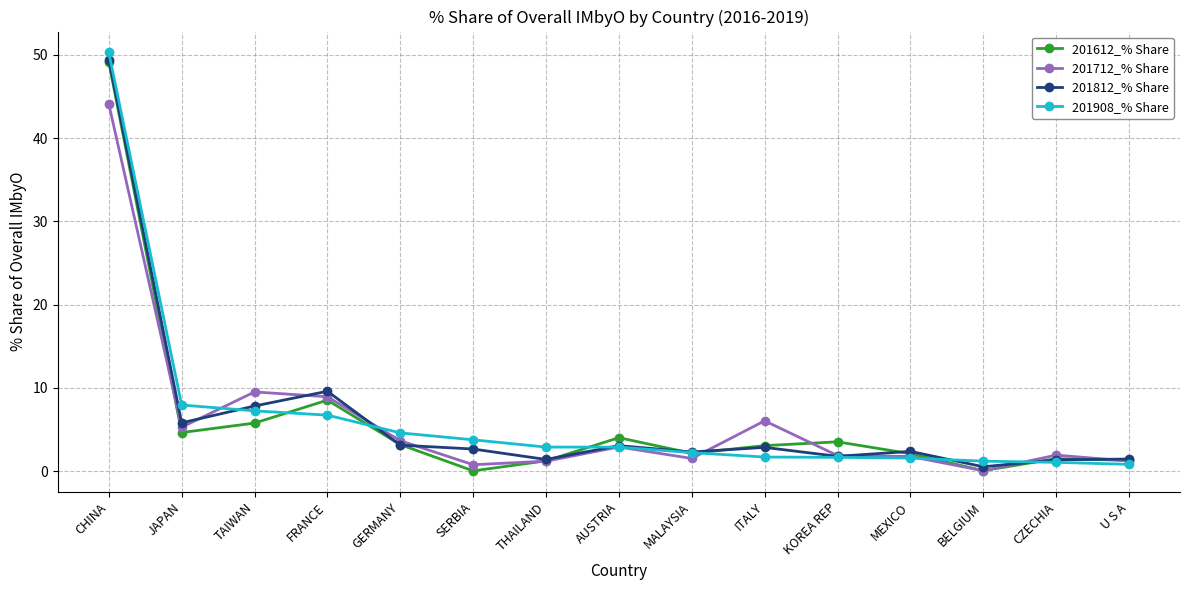

What is the difference between the highest and lowest values at ITALY?

4.4